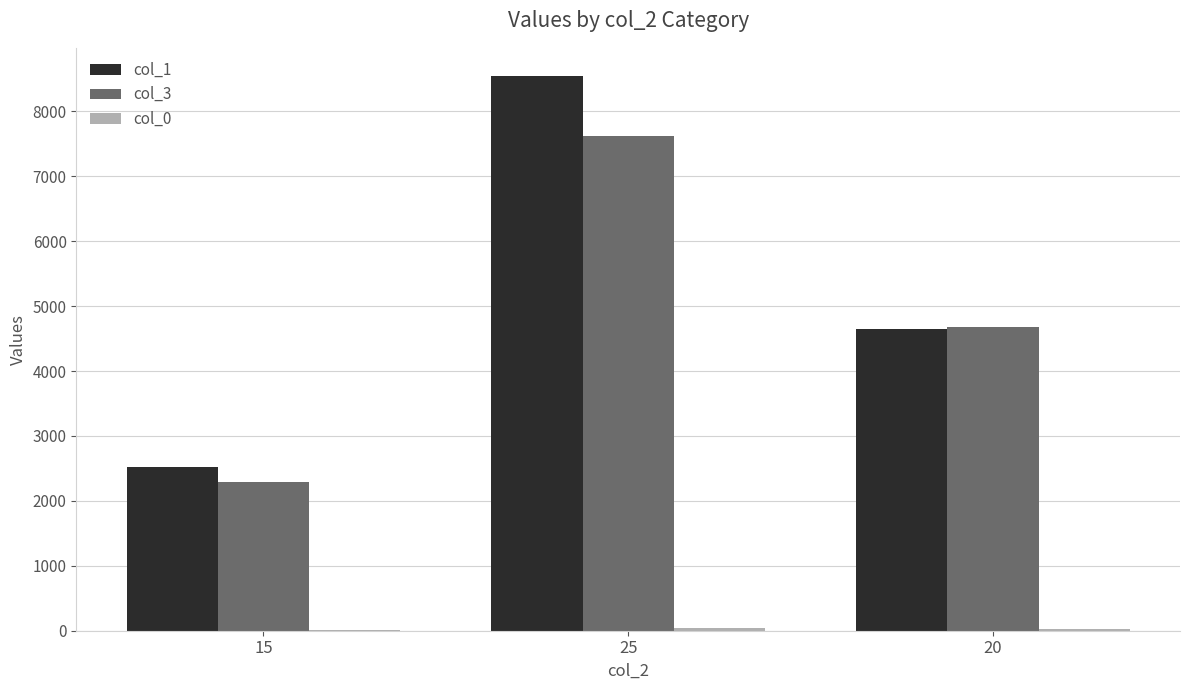

Which series has the largest total across all categories?

col_1